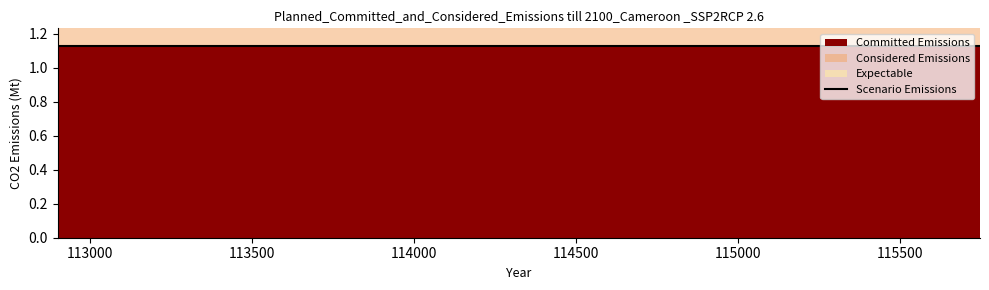

True or false: Scenario Emissions has a value of 1.1 at 115748.

True